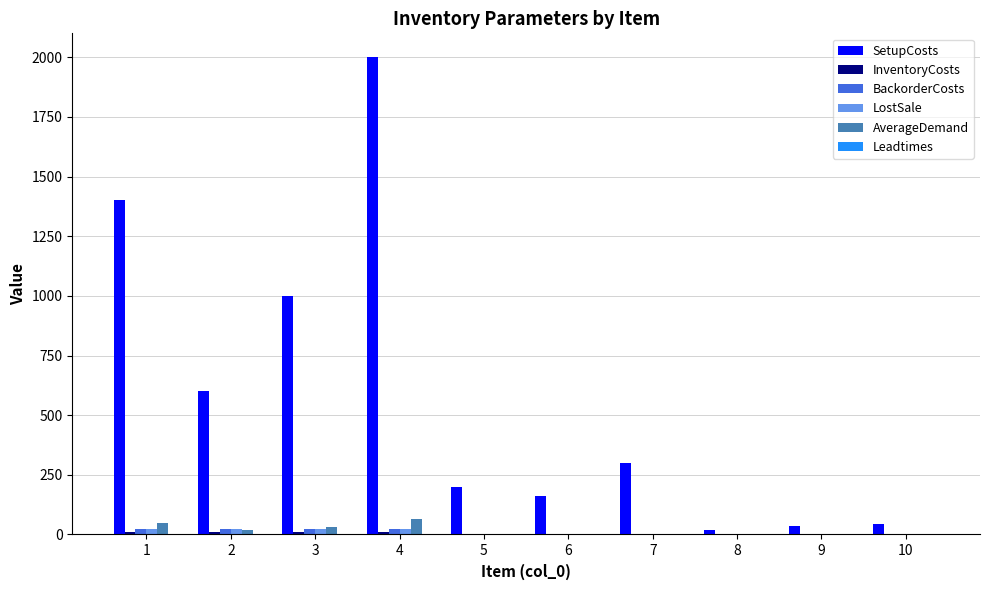

Between 2 and 9, which series saw the biggest shift?

SetupCosts